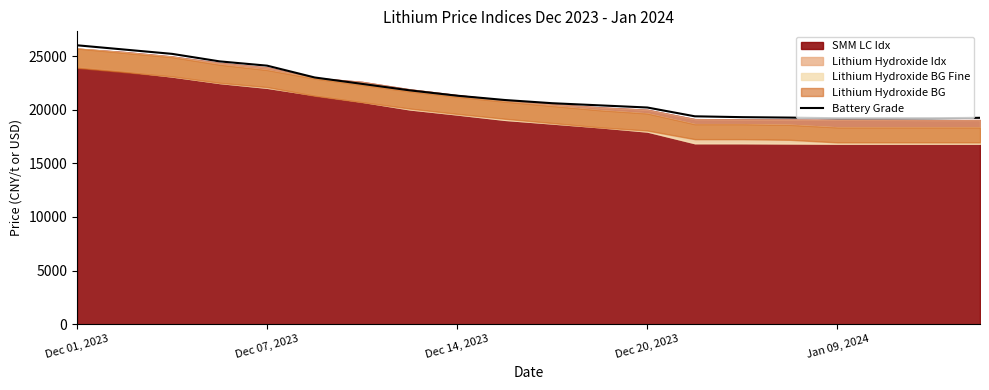

What is the maximum value for Battery Grade?

26000